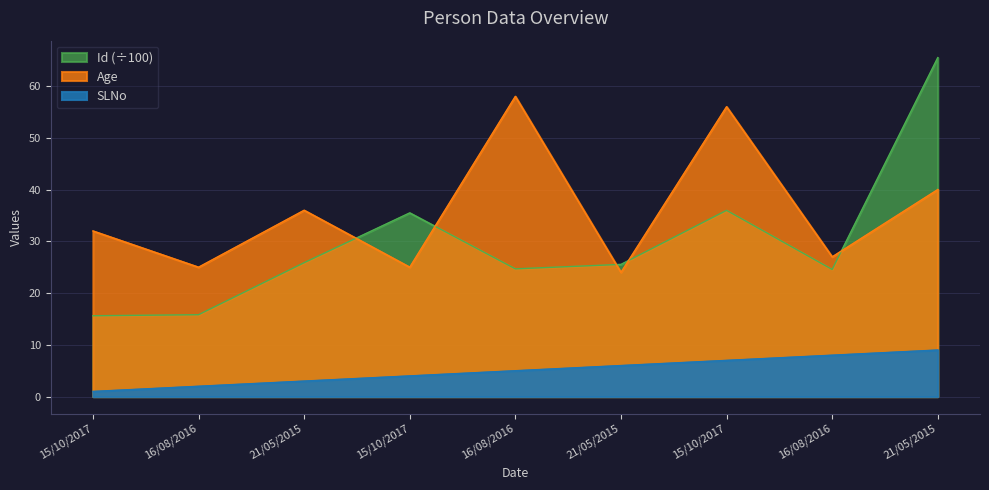

In Id, how many points are lower than both neighbors (excluding endpoints)?

2